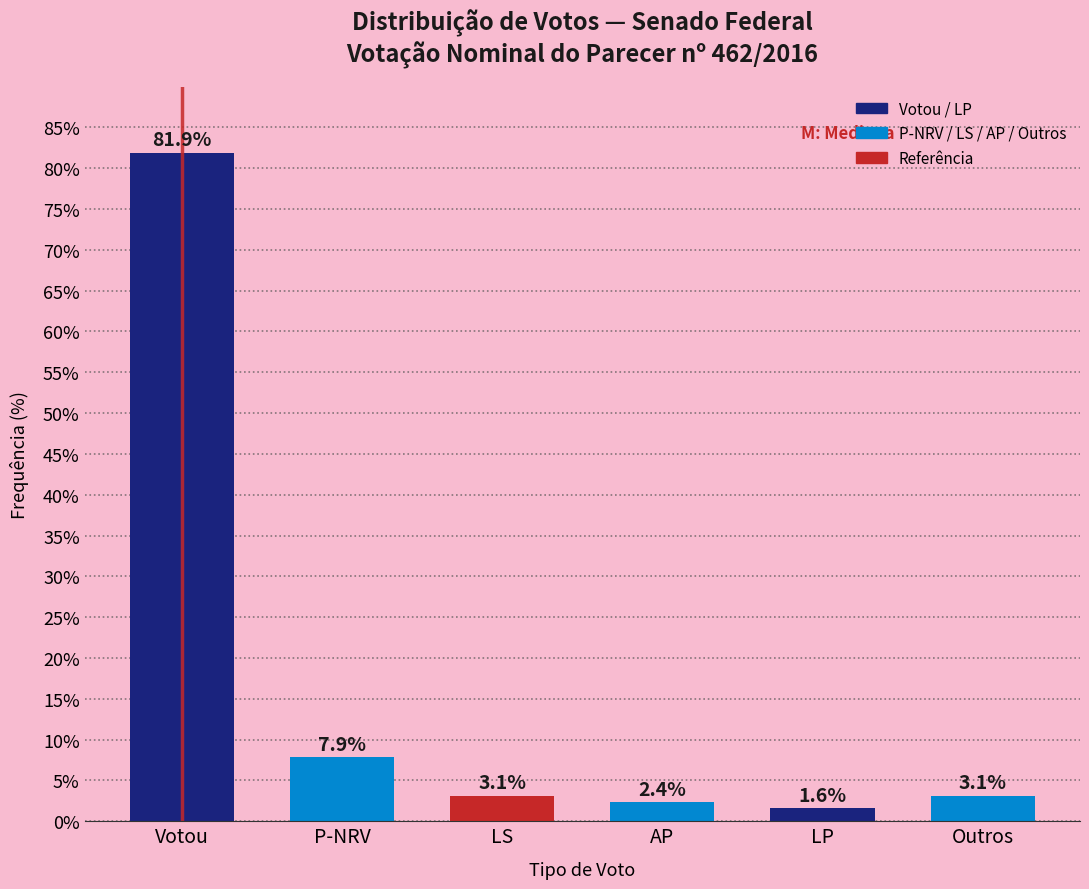

Reading left to right, extract all data points from this chart.

Votou=81.9	P-NRV=7.9	LS=3.1	AP=2.4	LP=1.6	Outros=3.1